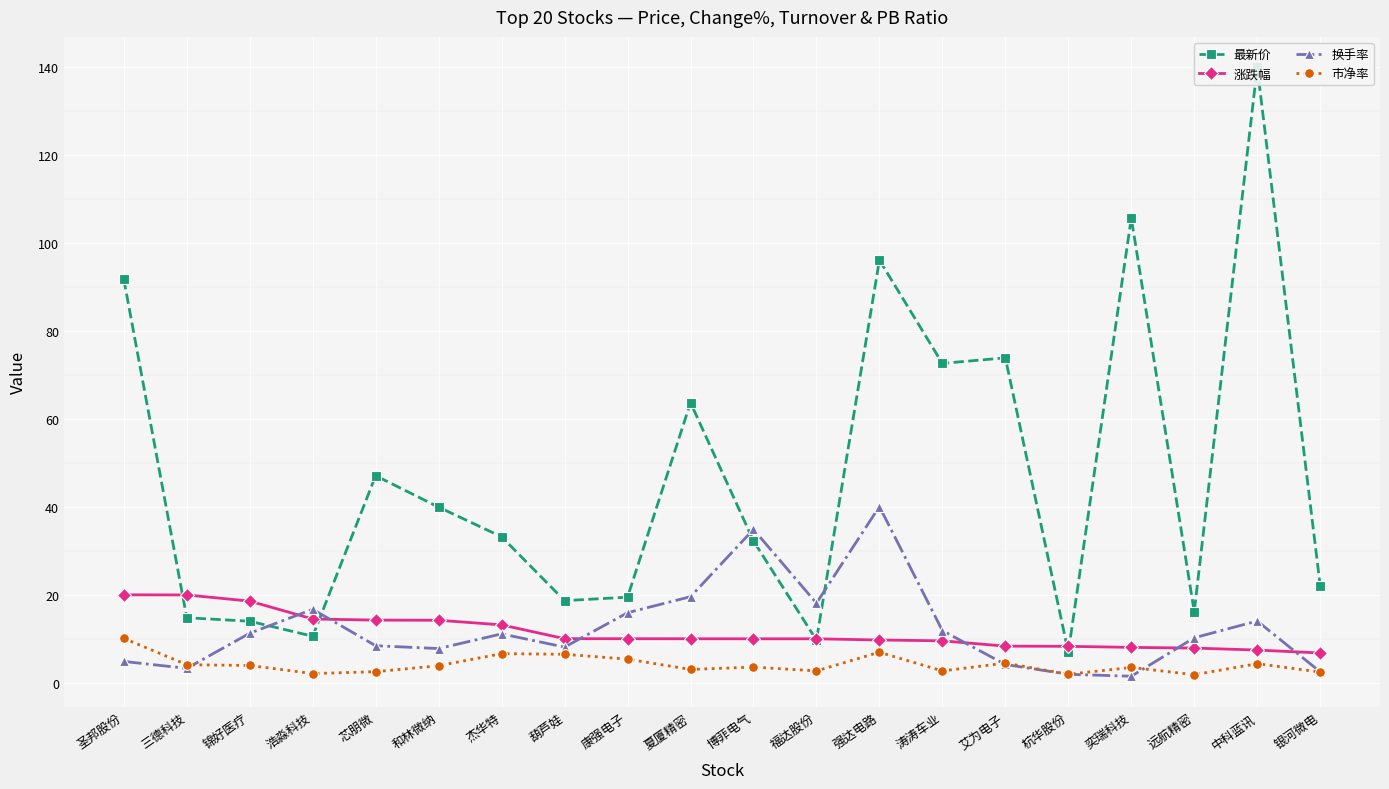

Which category has the highest value across all series?

中科蓝讯